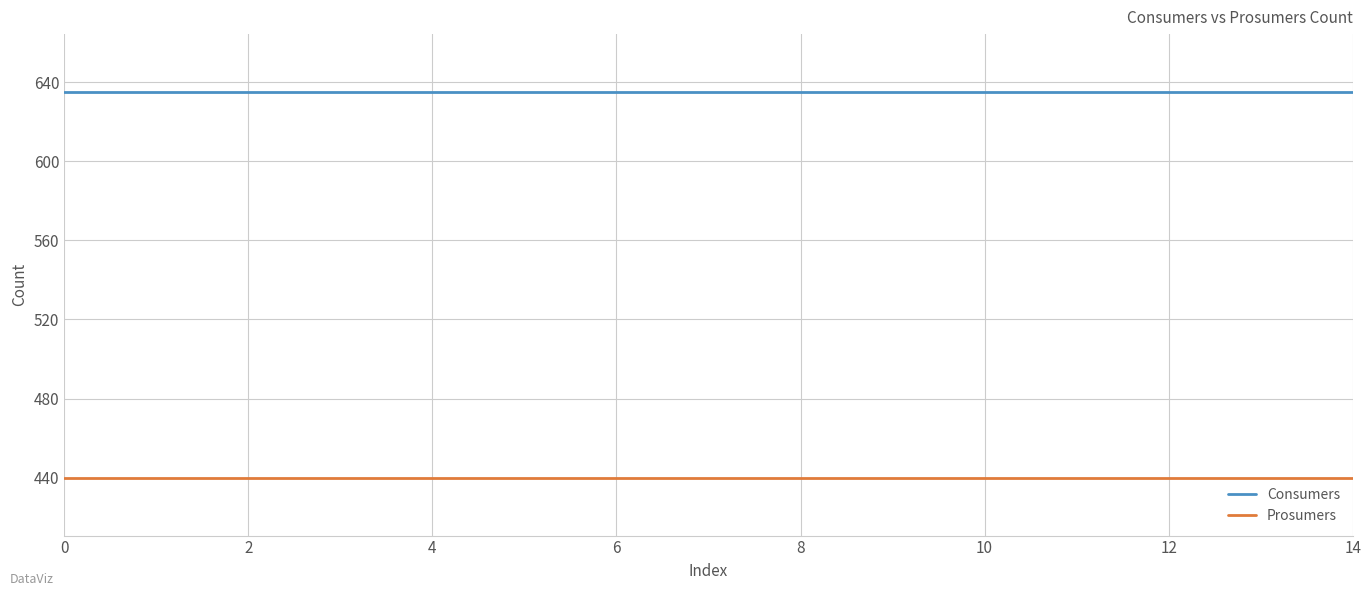

True or false: Prosumers and Consumers intersect in this chart.

False